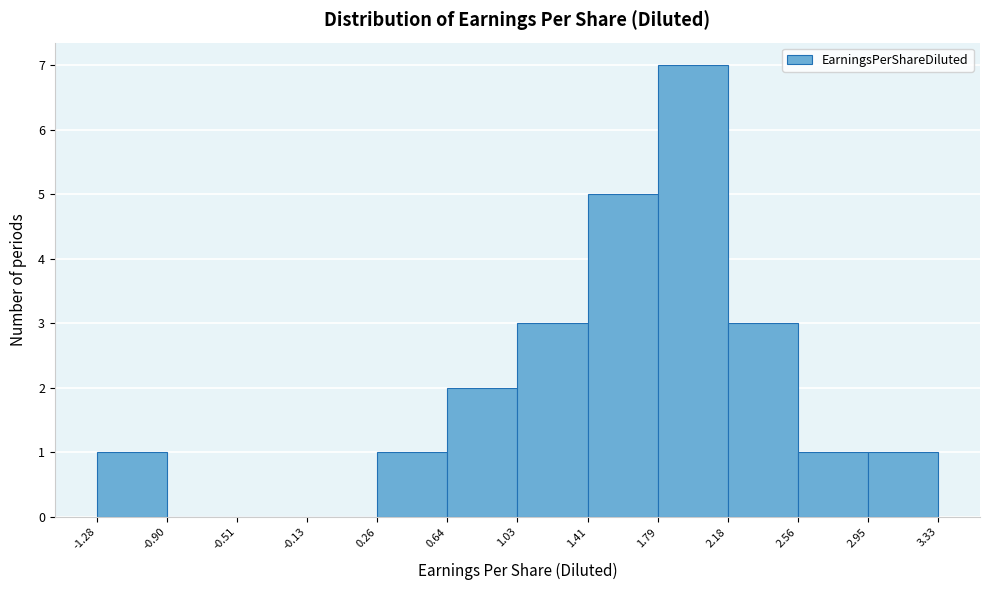

Over which range of the x-axis is the bar tallest?

1.79 to 2.18